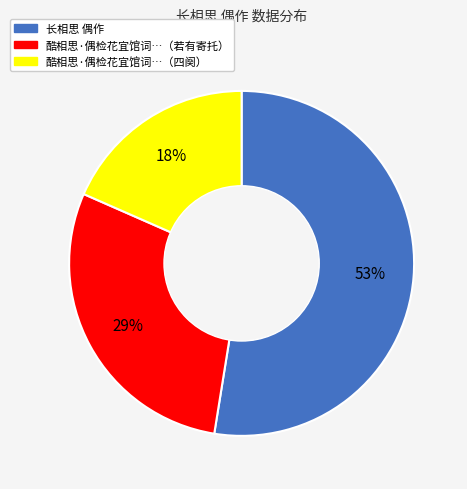

Is there a majority slice in this chart?

Yes